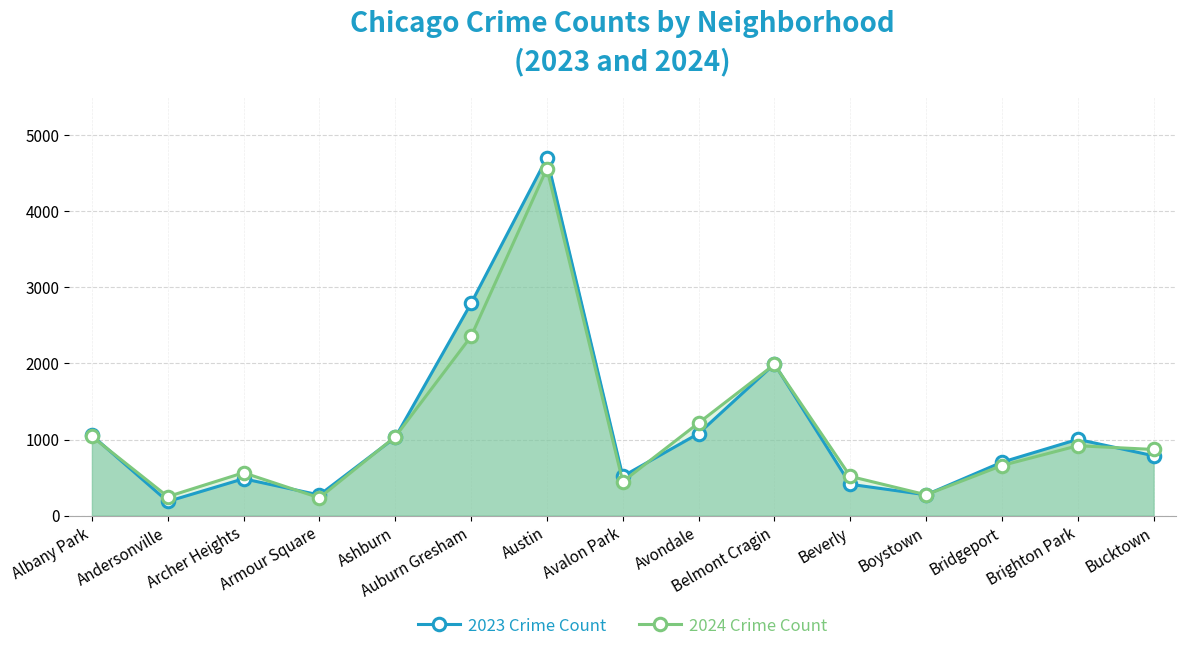

List the series in order of their peak value, lowest first.

2024 Crime Count, 2023 Crime Count